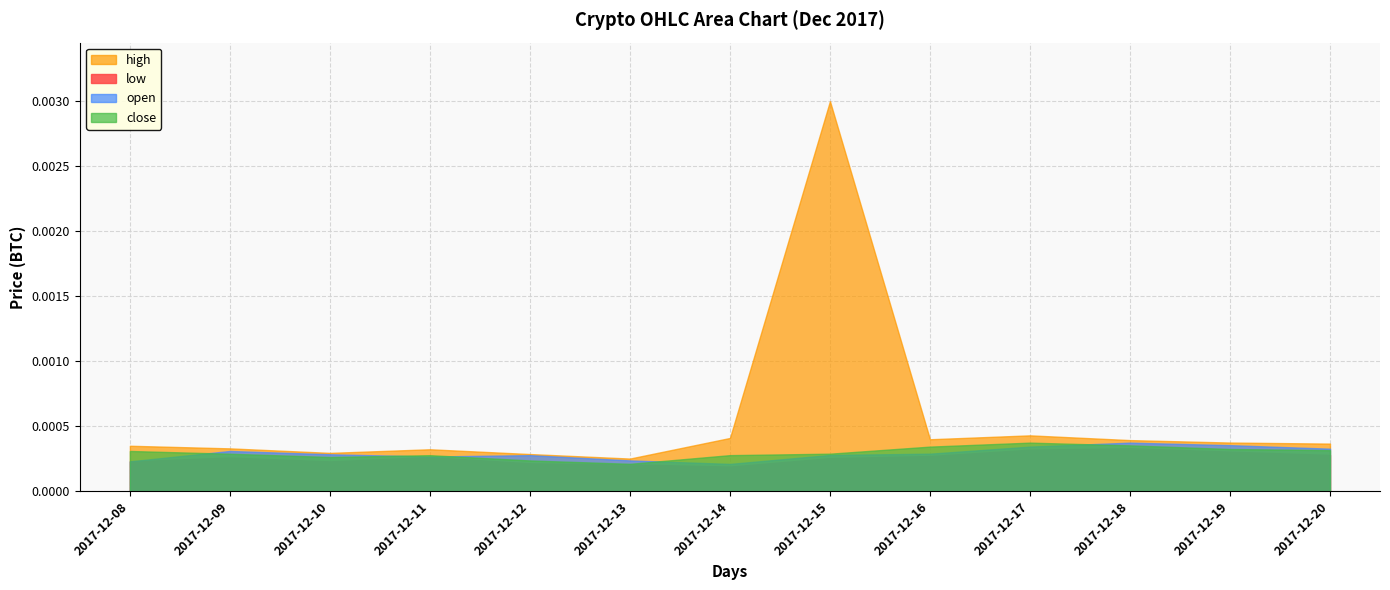

What are all the series names shown in the legend?

high, low, open, close